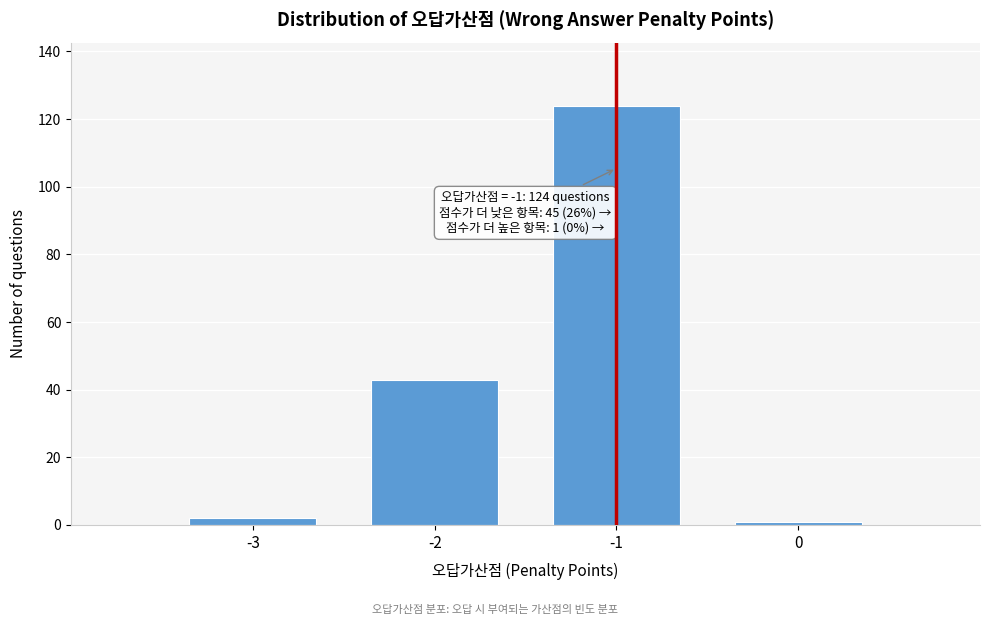

Reading right to left, extract all data points from this chart.

1	124	43	2